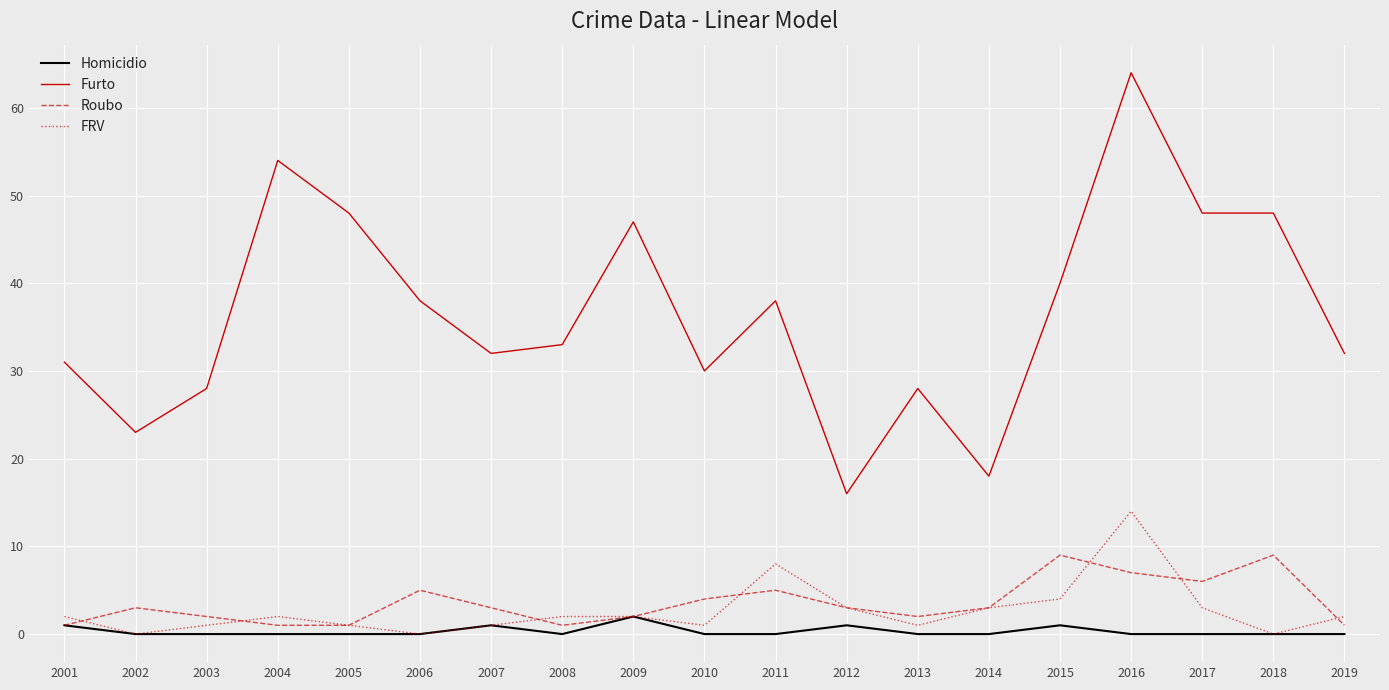

Is the value of FRV at 2005 greater than the value of Homicidio at 2010?

Yes